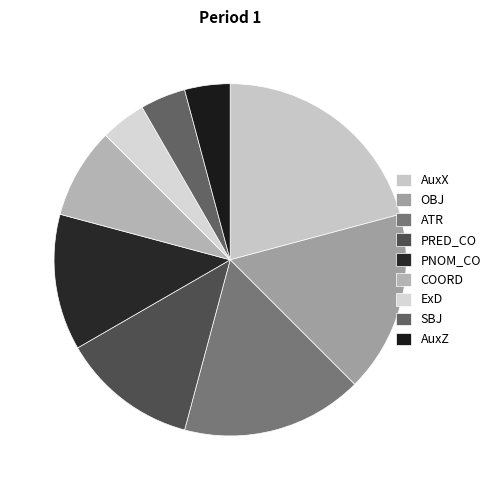

Is there any slice that represents more than half of the pie?

No